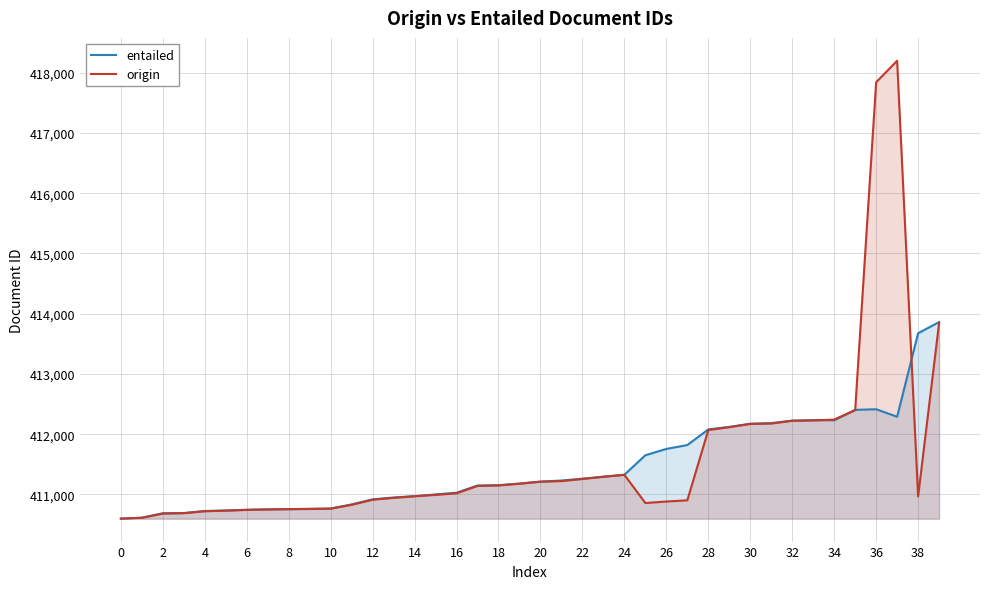

At which label is origin closest to 414397?

39